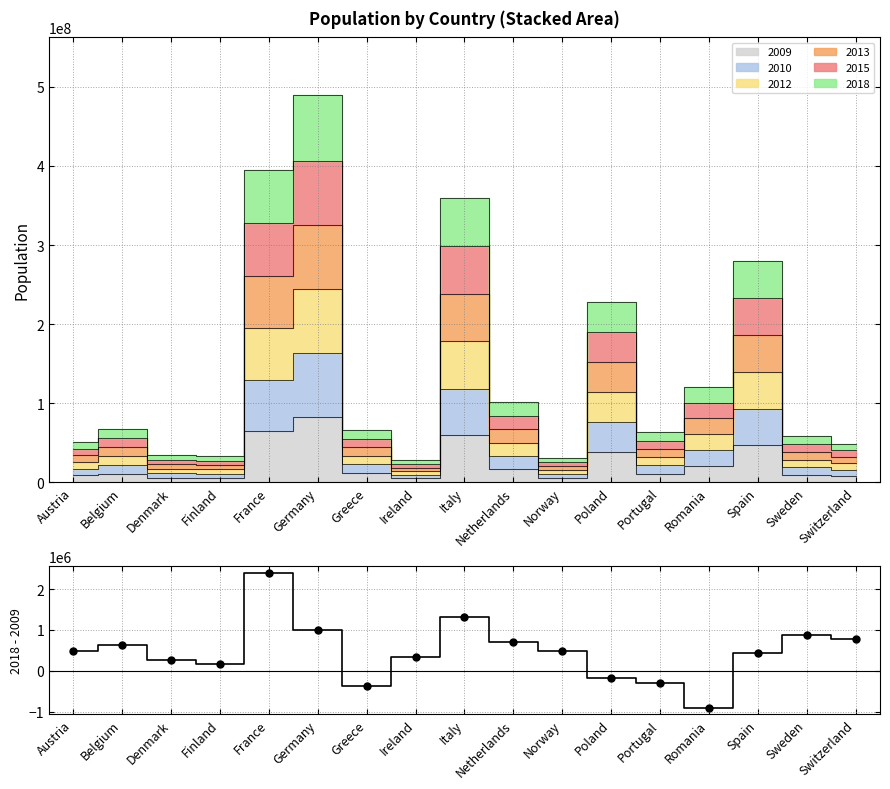

What are all the series names shown in the legend?

2009, 2010, 2012, 2013, 2015, 2018